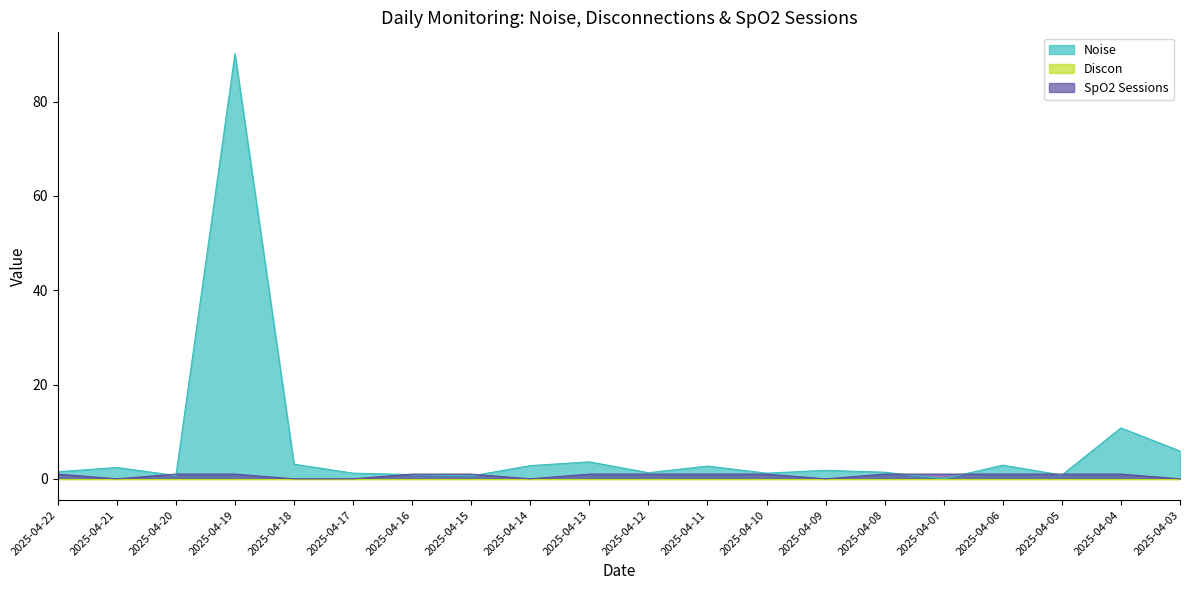

How many values in SpO2 Sessions are above zero?

14